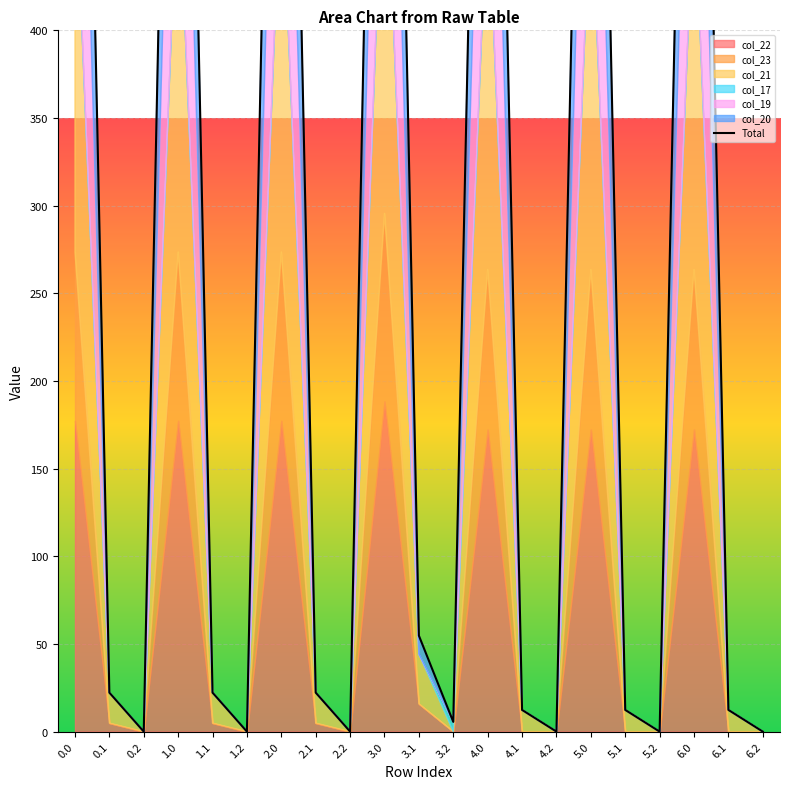

List the labels in order of value, largest first.

3.0, 0.0, 1.0, 2.0, 4.0, 5.0, 6.0, 3.1, 0.1, 1.1, 2.1, 4.1, 5.1, 6.1, 3.2, 0.2, 1.2, 2.2, 4.2, 5.2, 6.2